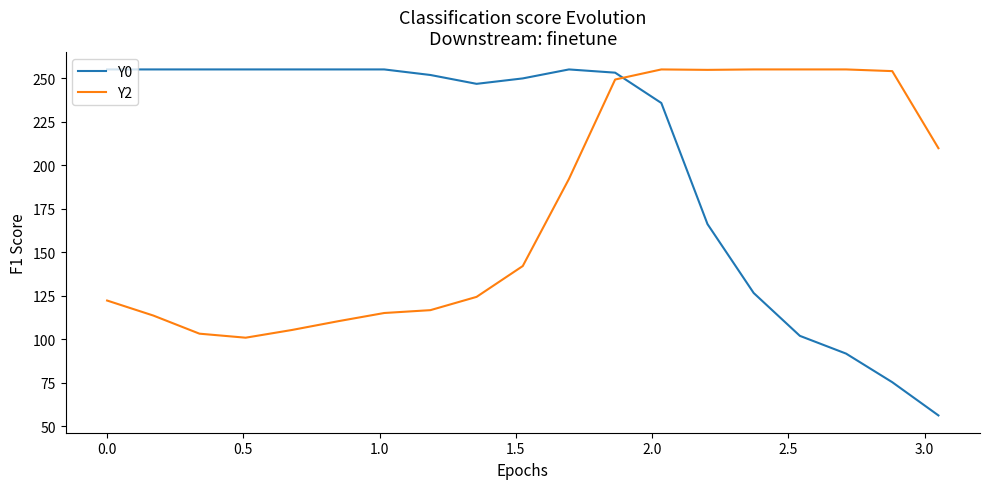

Which series has the largest range (max minus min)?

Y0